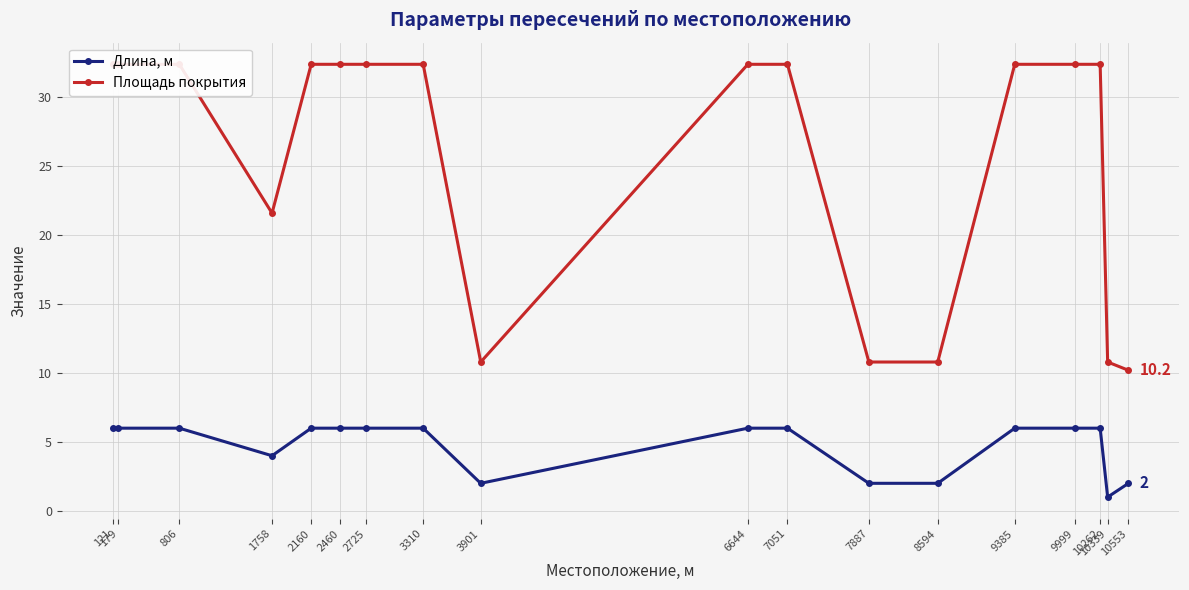

True or false: Площадь покрытия and Длина, м cross at least once.

False